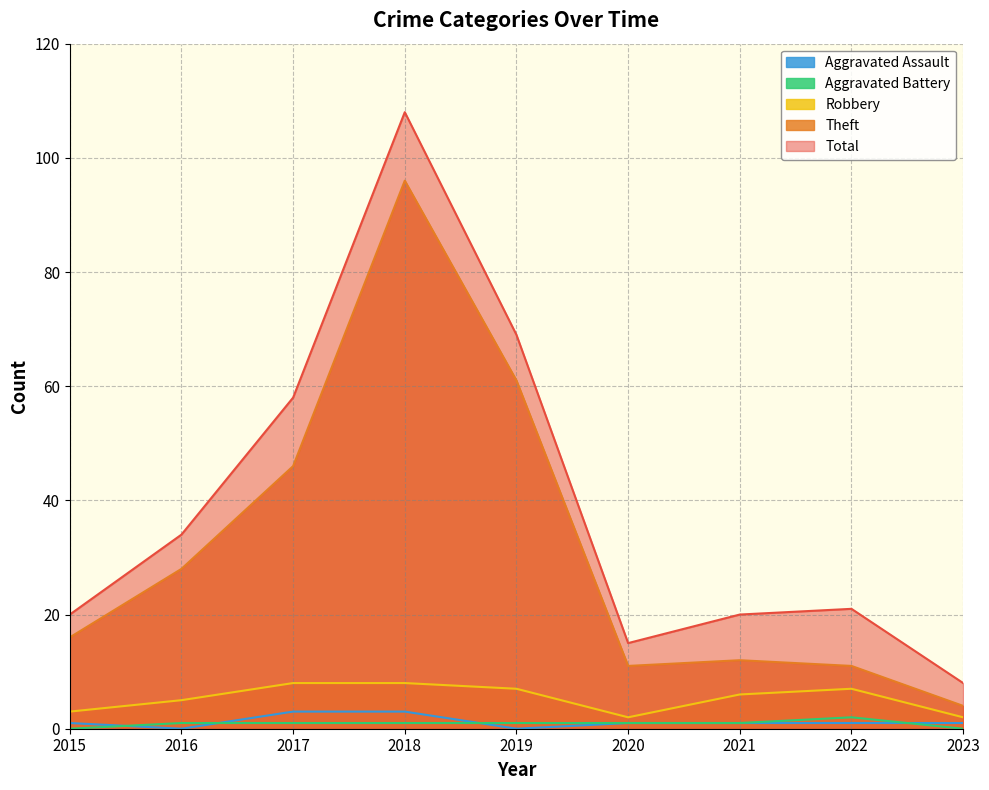

True or false: Aggravated Battery and Total intersect in this chart.

False